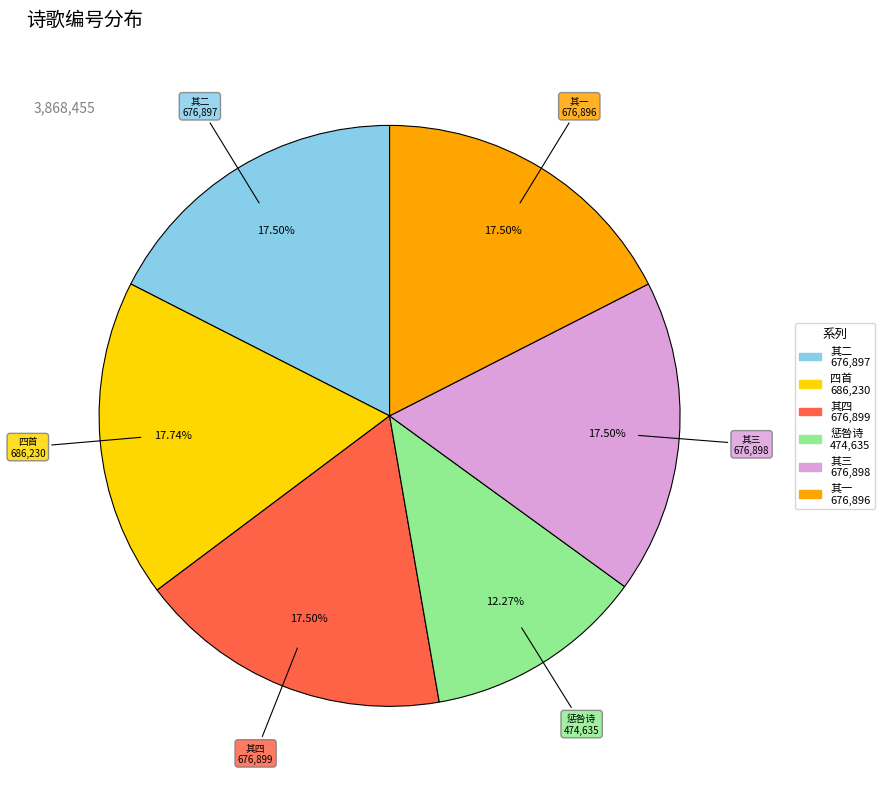

Does any single category account for the majority?

No